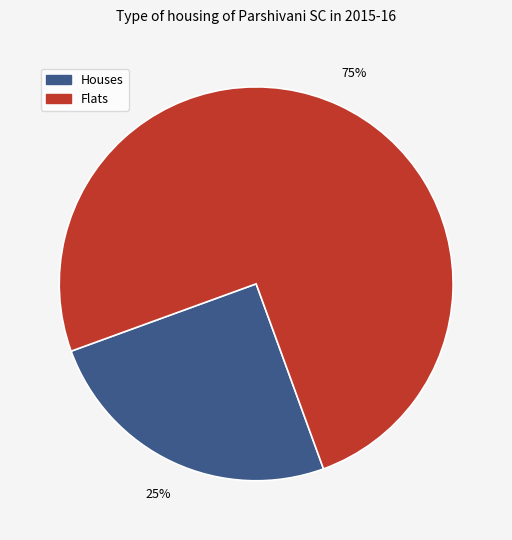

Is there any slice that represents more than half of the pie?

Yes